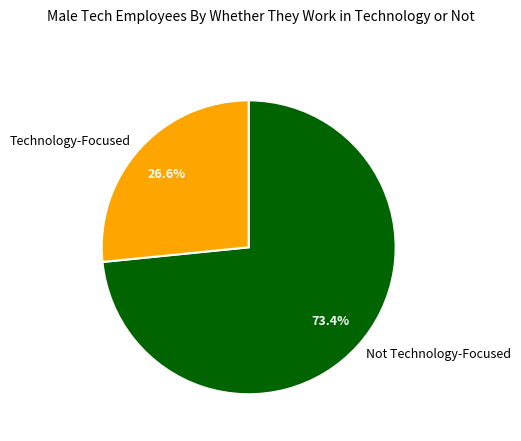

Is there a majority slice in this chart?

Yes